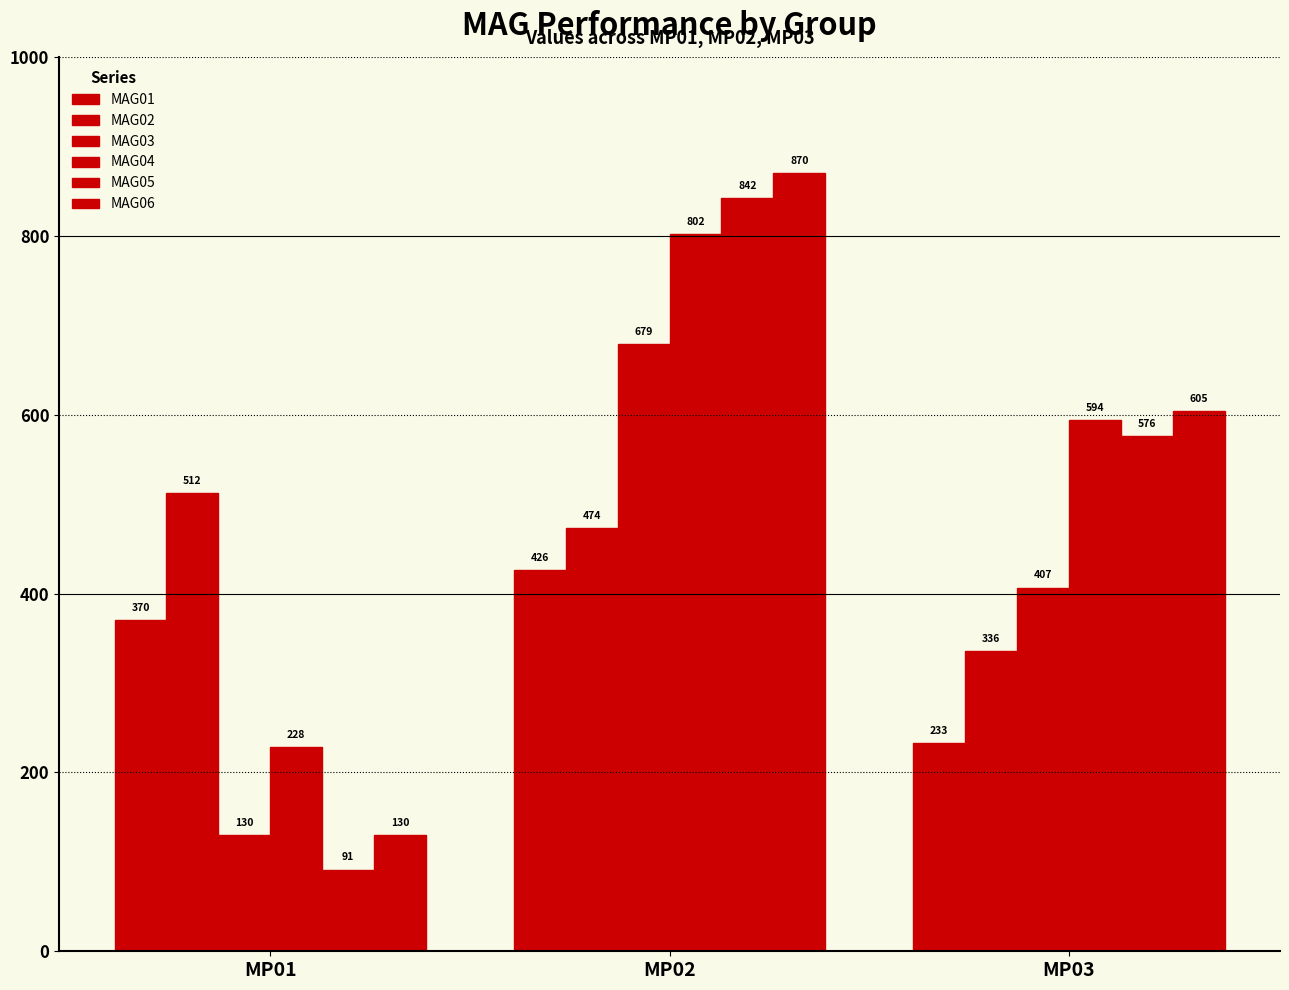

What is the sum of the MAG04 values at MP01 and MP02?

1030.4